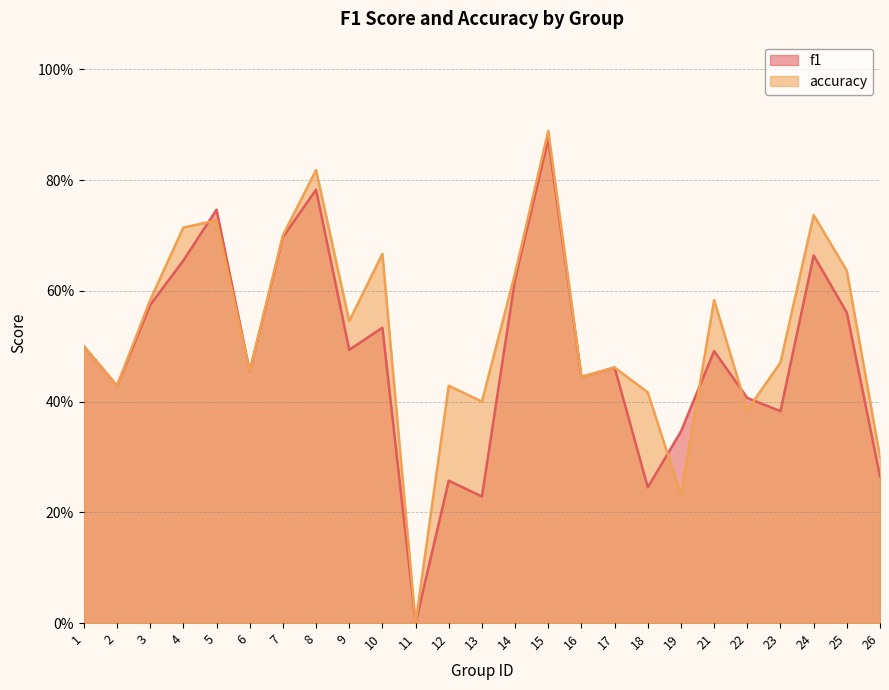

Is the value of accuracy at 23 greater than the value of f1 at 18?

Yes